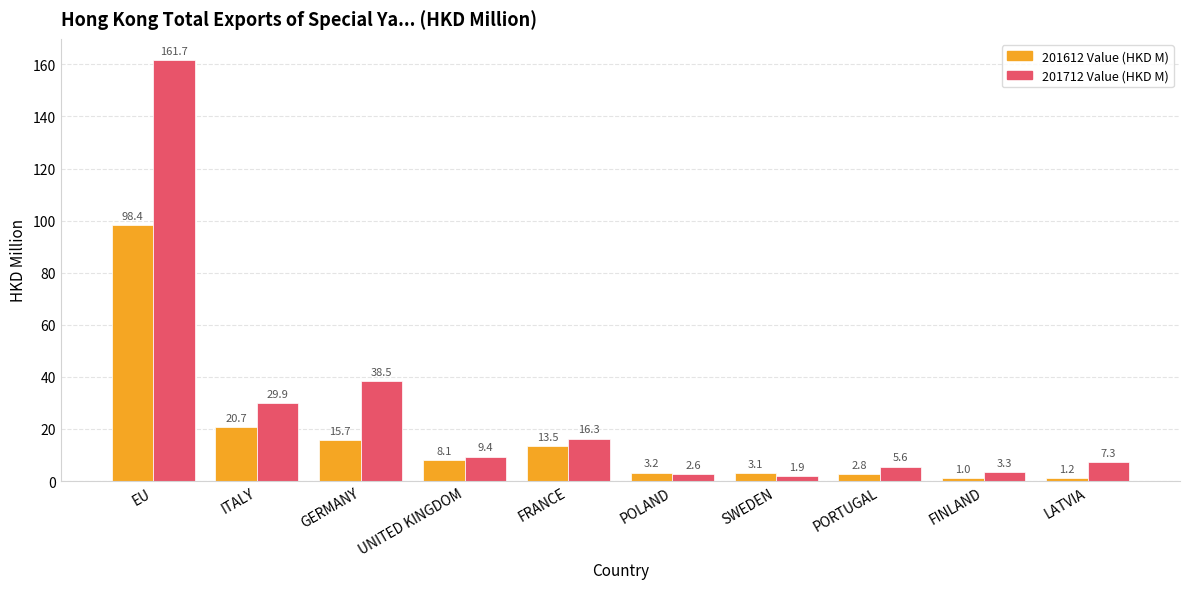

Rank the series by their maximum value, from highest to lowest.

201712 Value (HKD M), 201612 Value (HKD M)